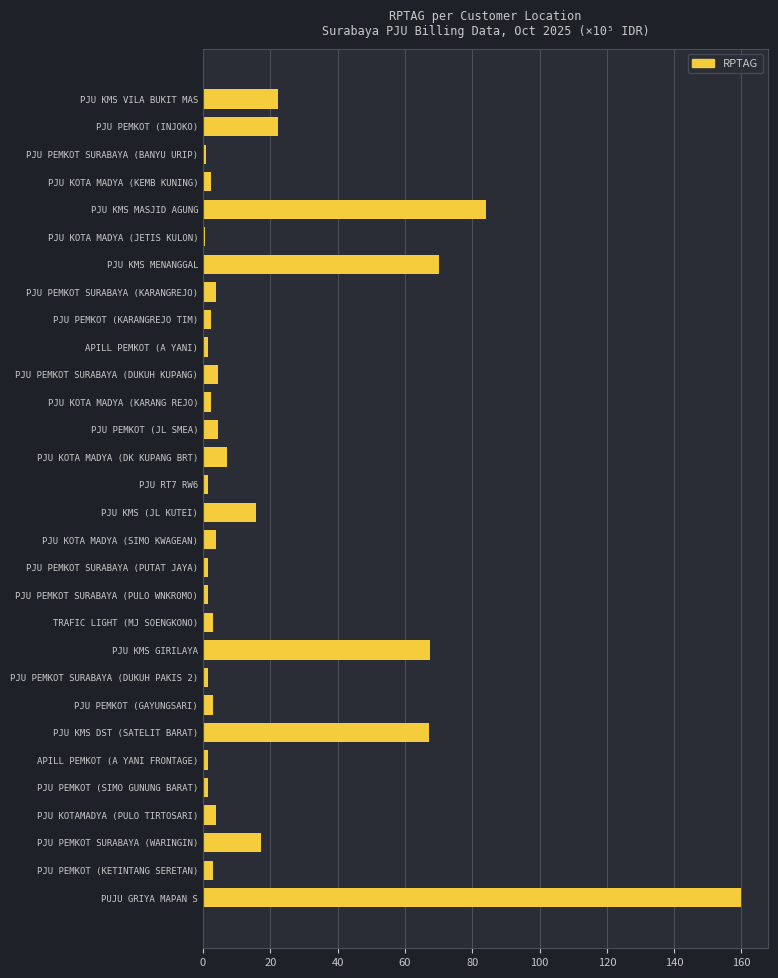

Approximately how many times larger is the value at PJU KMS MENANGGAL compared to PJU KMS (JL KUTEI)?

4.5